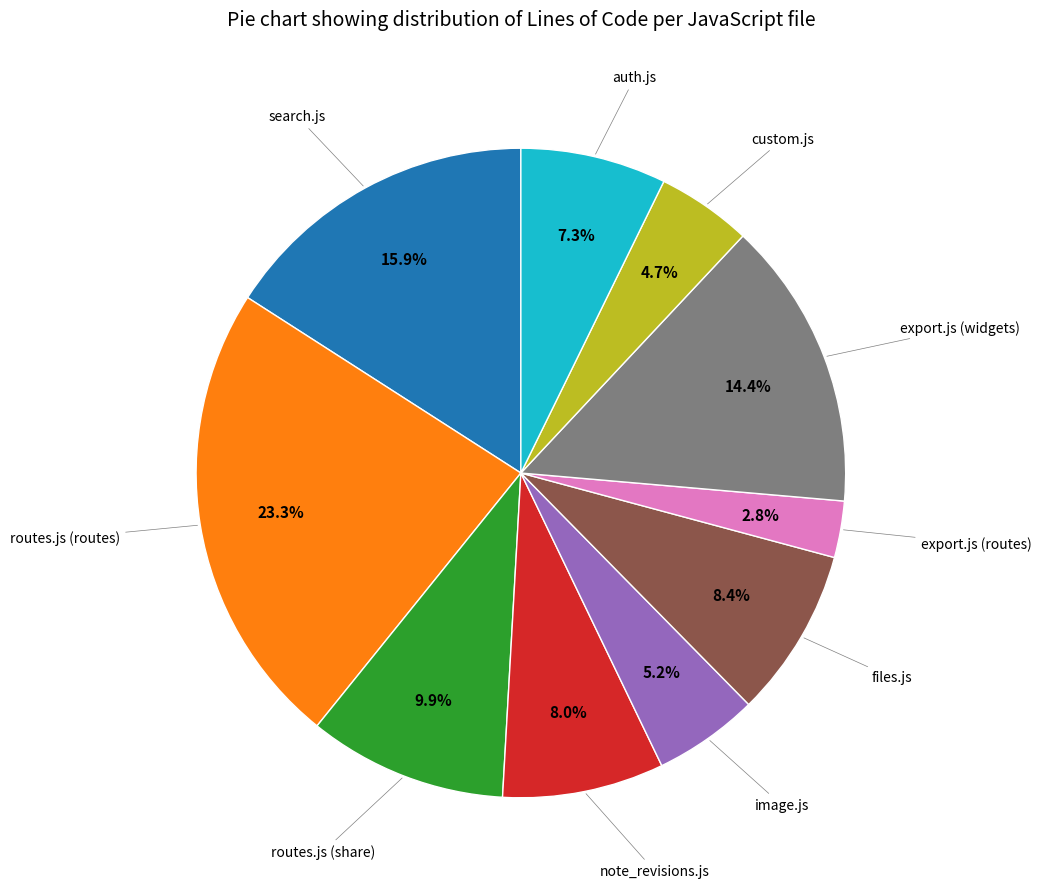

Is there a majority slice in this chart?

No